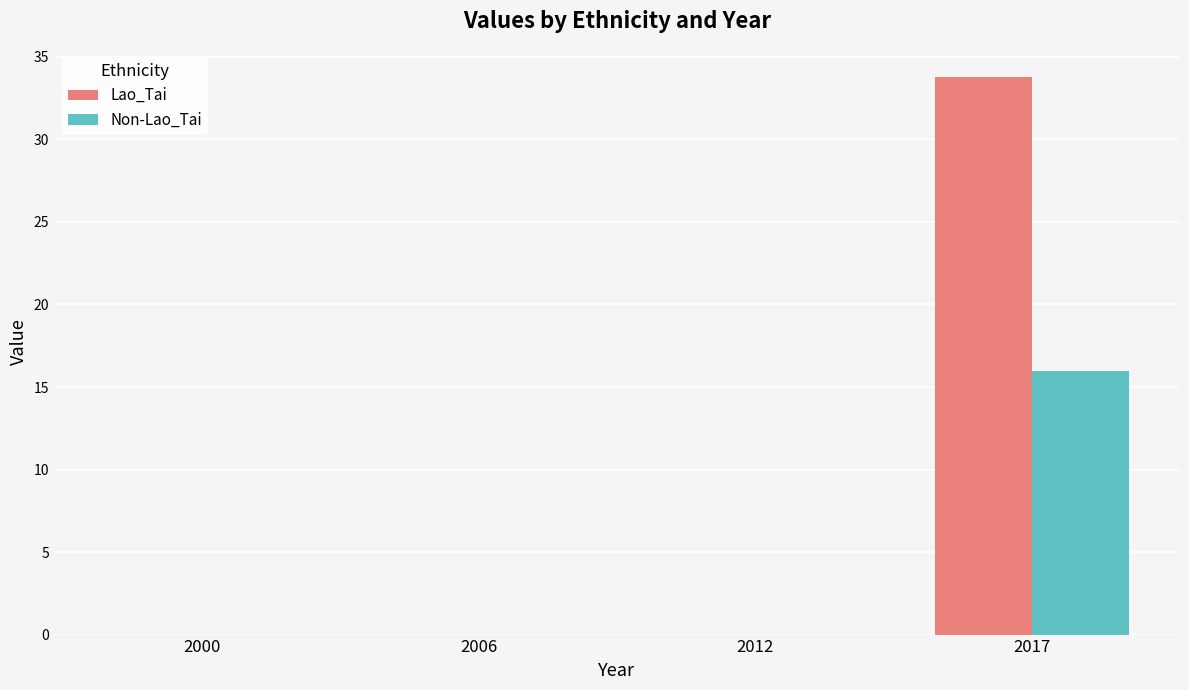

Which series changed the most between 2000 and 2017?

Lao_Tai